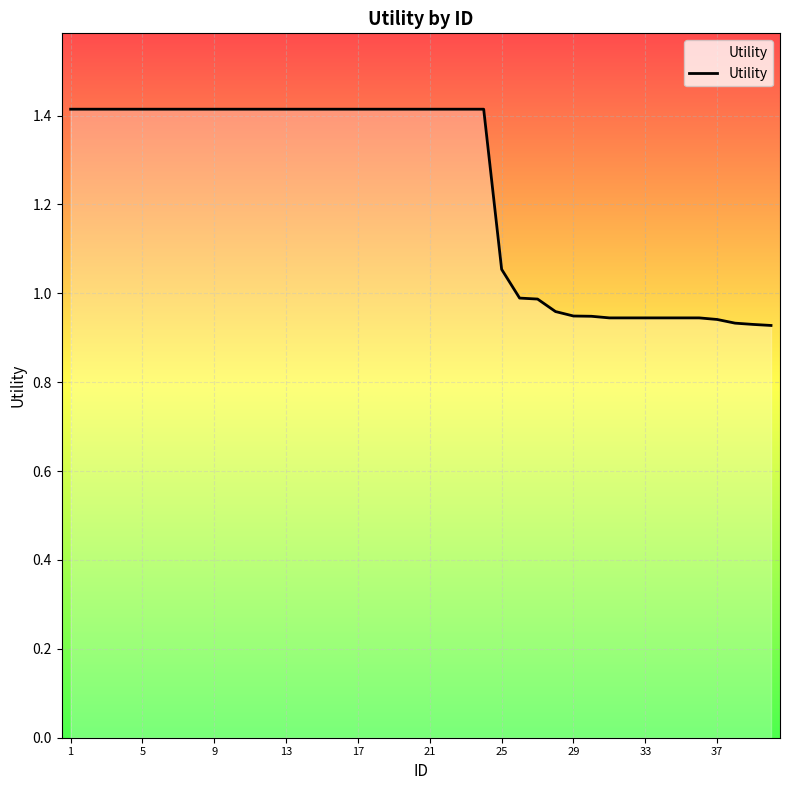

What is the greatest value displayed?

1.4